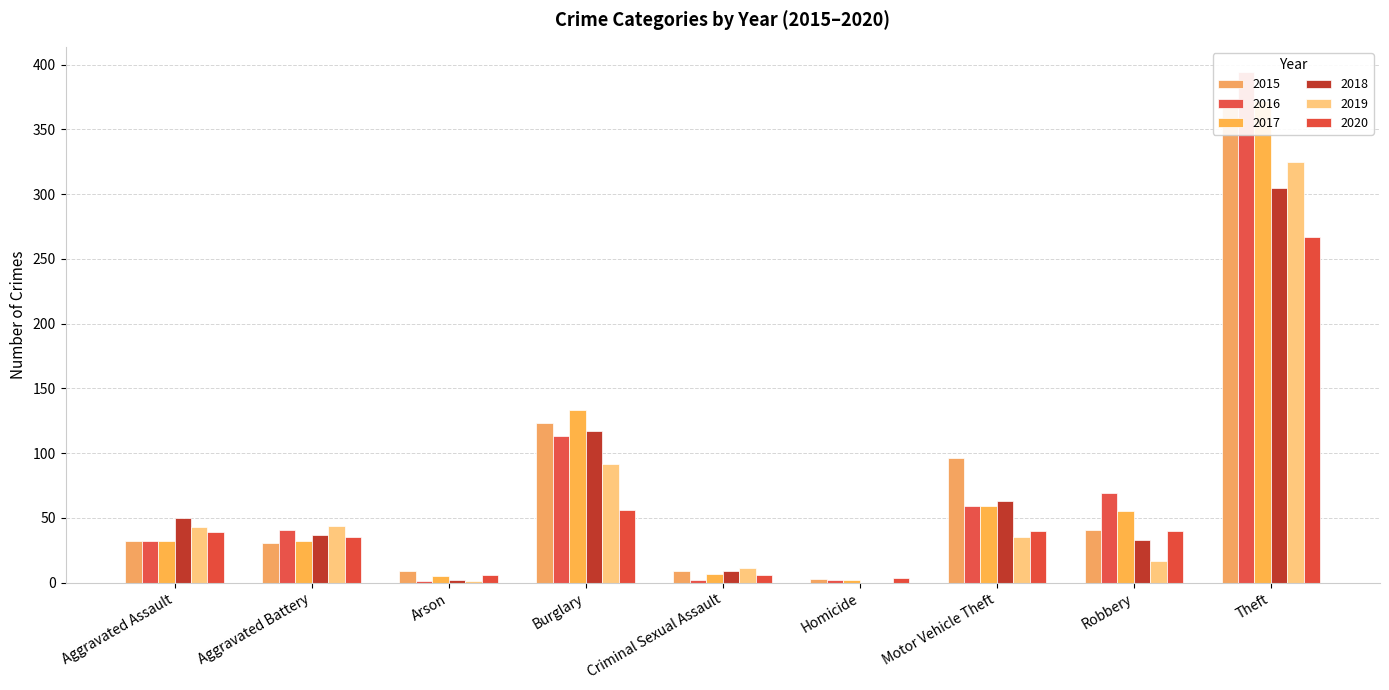

How many distinct data groups are displayed?

6